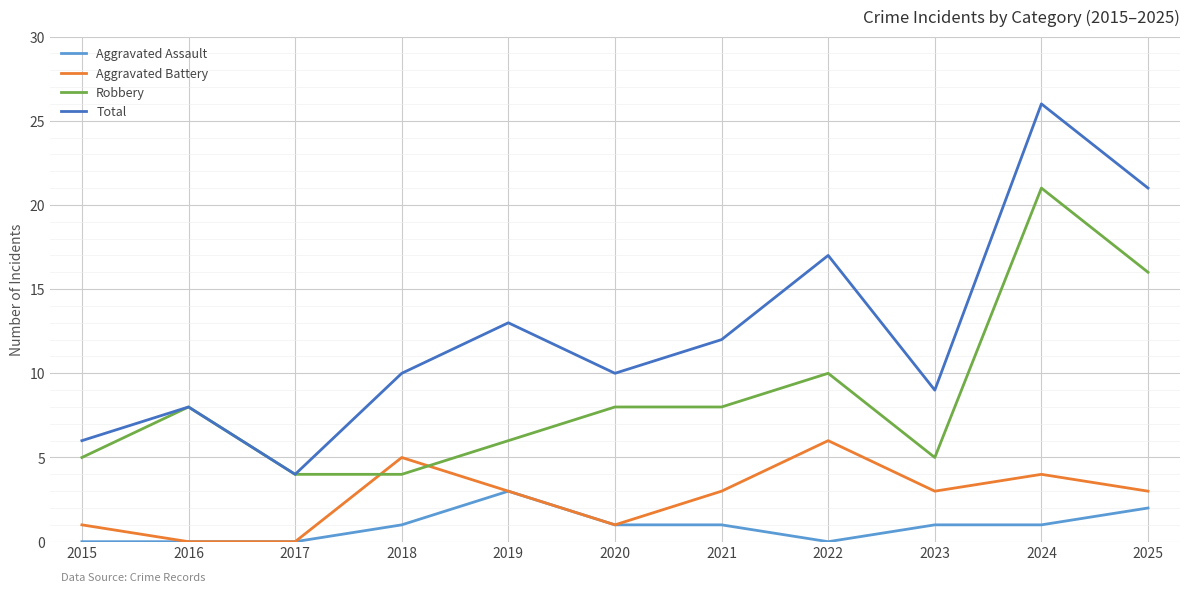

Reading left to right, extract all data points from this chart.

Aggravated Assault: 2015=0	2016=0	2017=0	2018=1	2019=3	2020=1	2021=1	2022=0	2023=1	2024=1	2025=2
Aggravated Battery: 2015=1	2016=0	2017=0	2018=5	2019=3	2020=1	2021=3	2022=6	2023=3	2024=4	2025=3
Robbery: 2015=5	2016=8	2017=4	2018=4	2019=6	2020=8	2021=8	2022=10	2023=5	2024=21	2025=16
Total: 2015=6	2016=8	2017=4	2018=10	2019=13	2020=10	2021=12	2022=17	2023=9	2024=26	2025=21